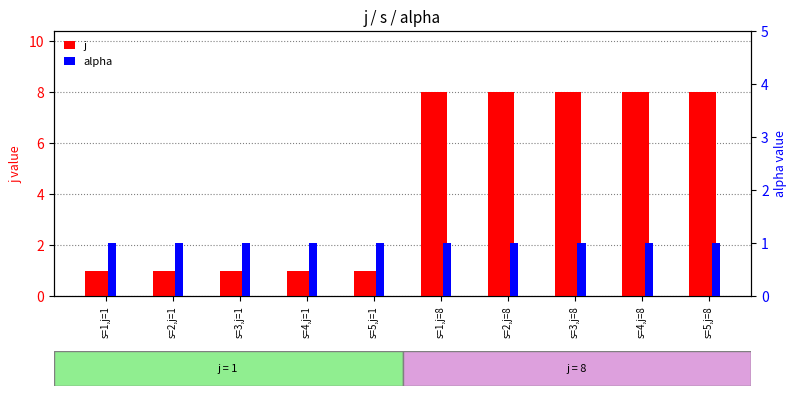

Rank the categories by j value from highest to lowest.

s=1,j=8, s=2,j=8, s=3,j=8, s=4,j=8, s=5,j=8, s=1,j=1, s=2,j=1, s=3,j=1, s=4,j=1, s=5,j=1